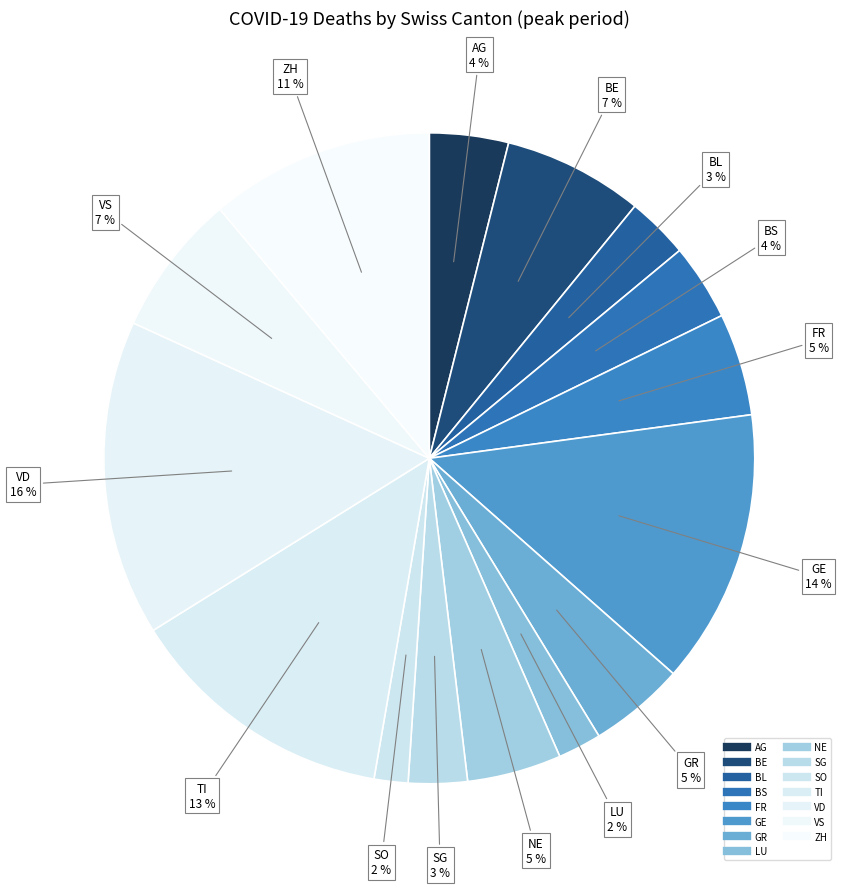

What percentage is the NE slice, to the nearest percent?

5%